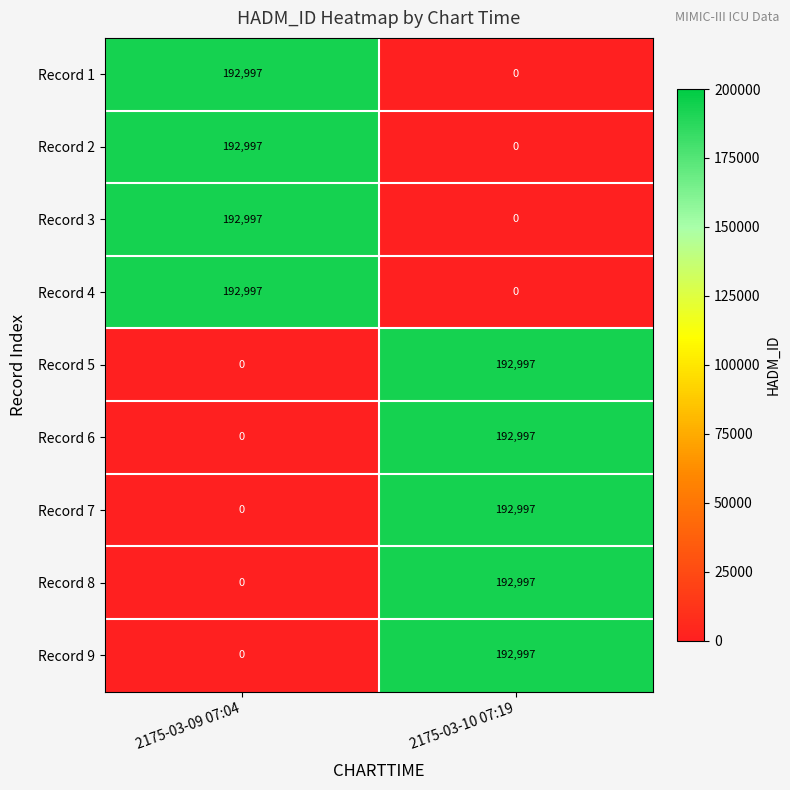

What is the spread (max minus min) of values at 2175-03-10 07:19?

192997